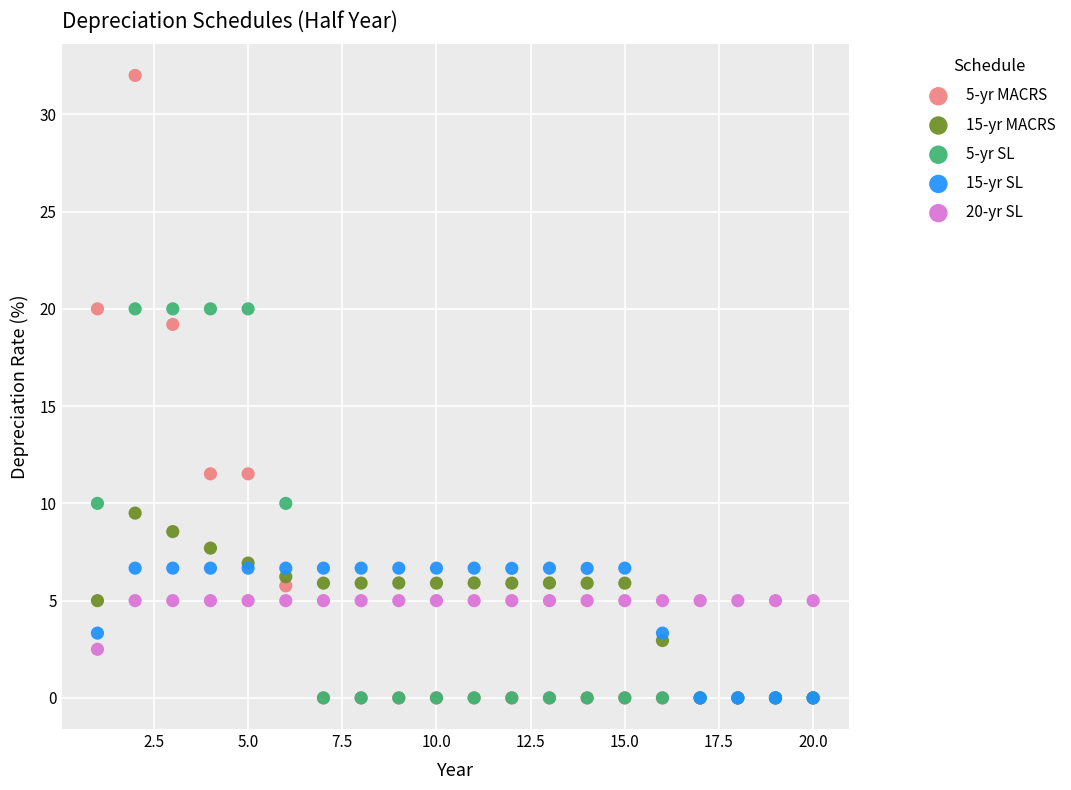

What are all the series names shown in the legend?

5-yr MACRS, 15-yr MACRS, 5-yr SL, 15-yr SL, 20-yr SL